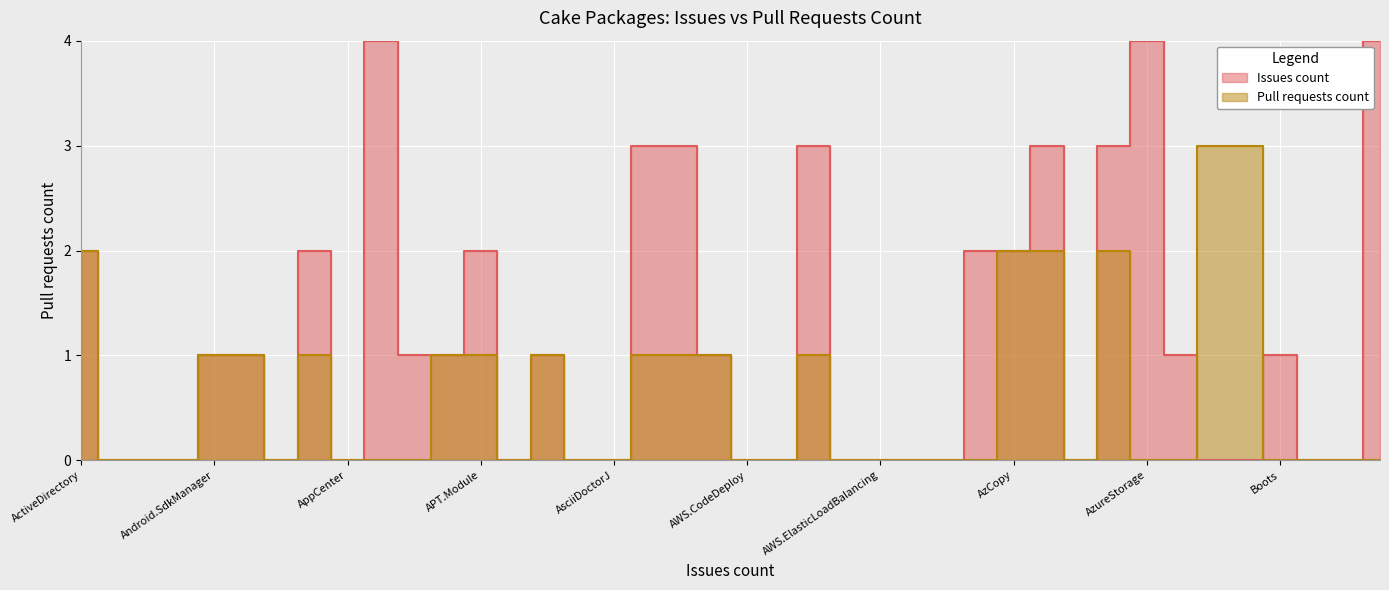

What is the average value of the Pull requests count series?

1